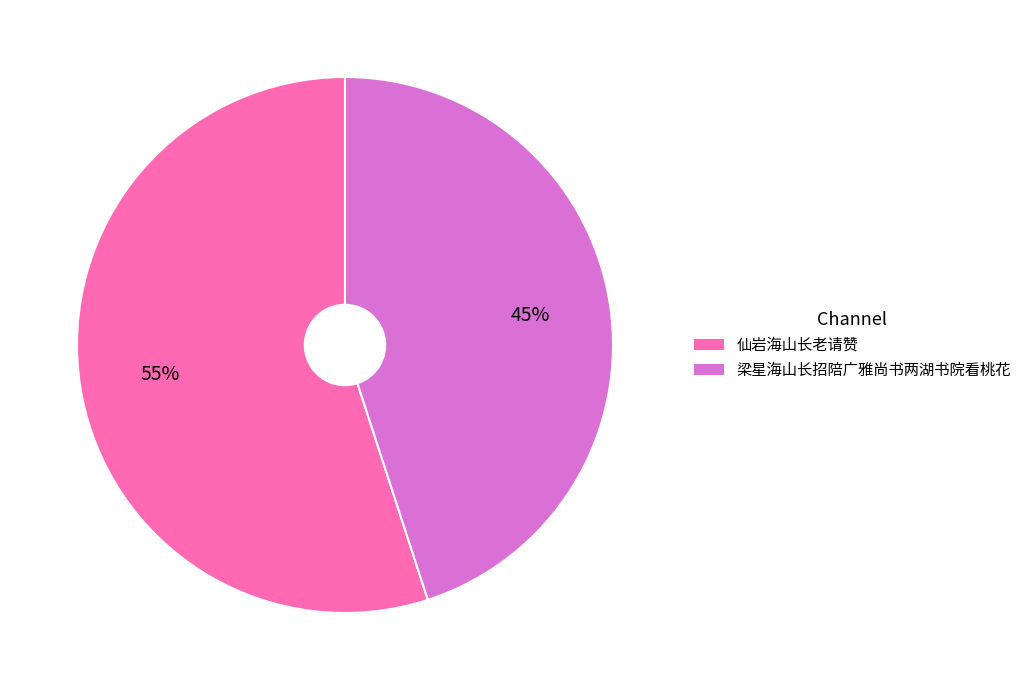

What percentage is the 仙岩海山长老请赞 slice, to the nearest percent?

55%